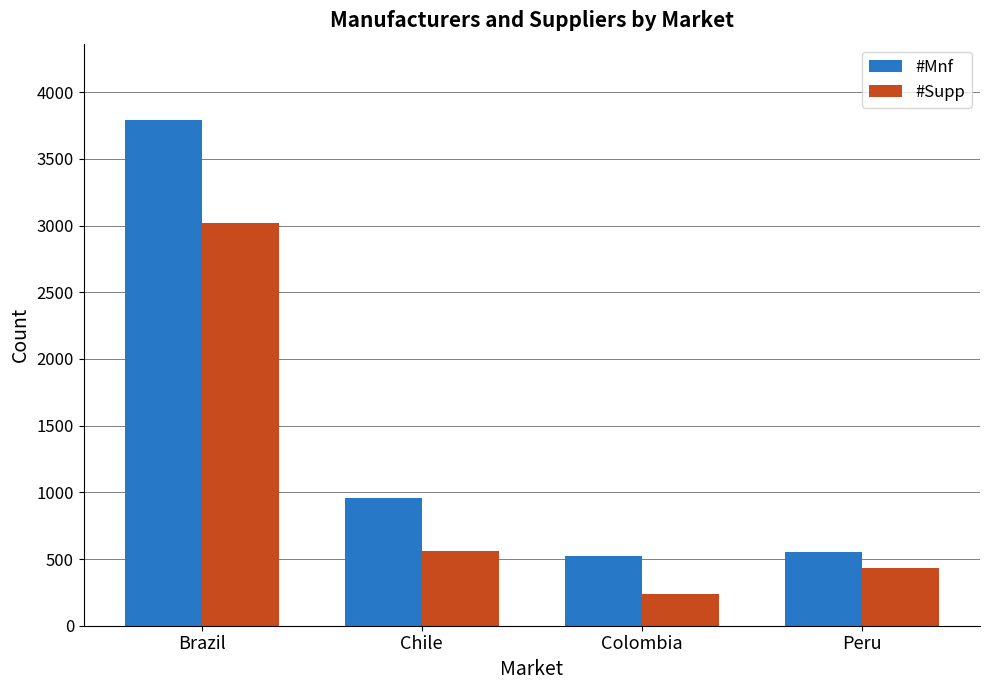

How many categories are shown in the chart?

4